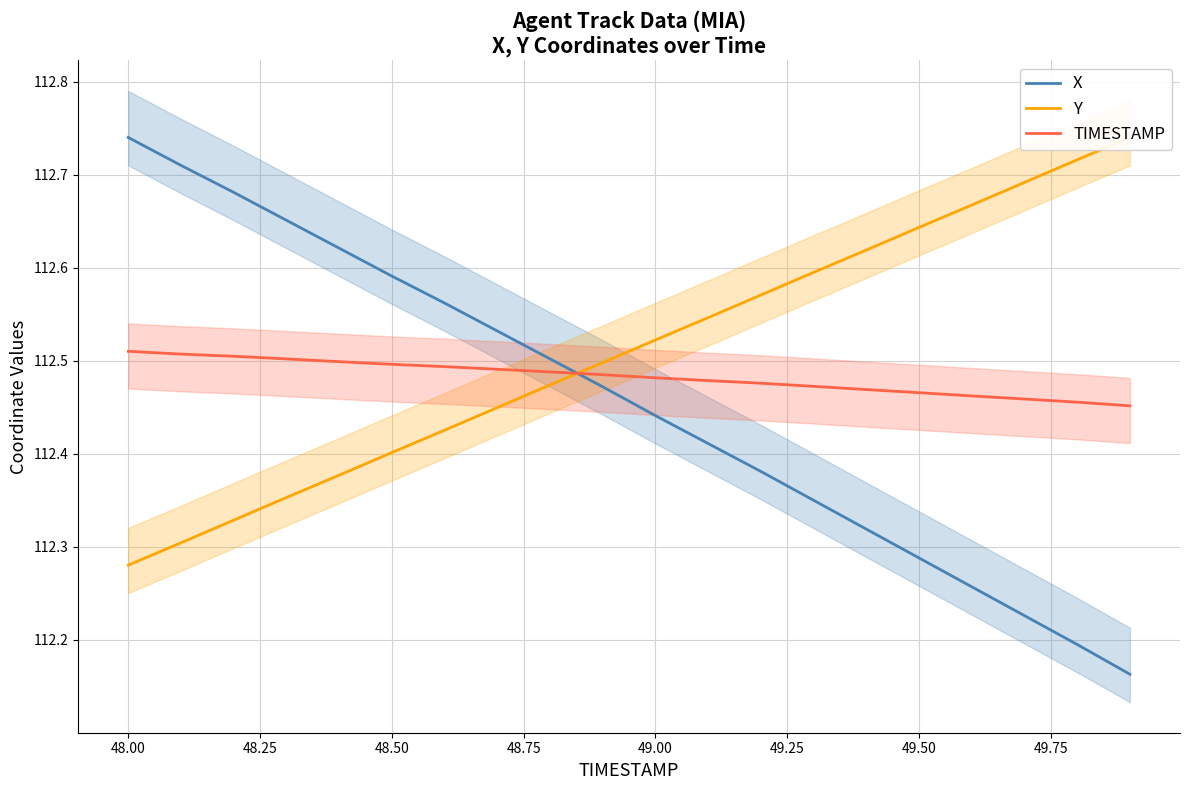

Which category has the highest value in the X series?

48.00